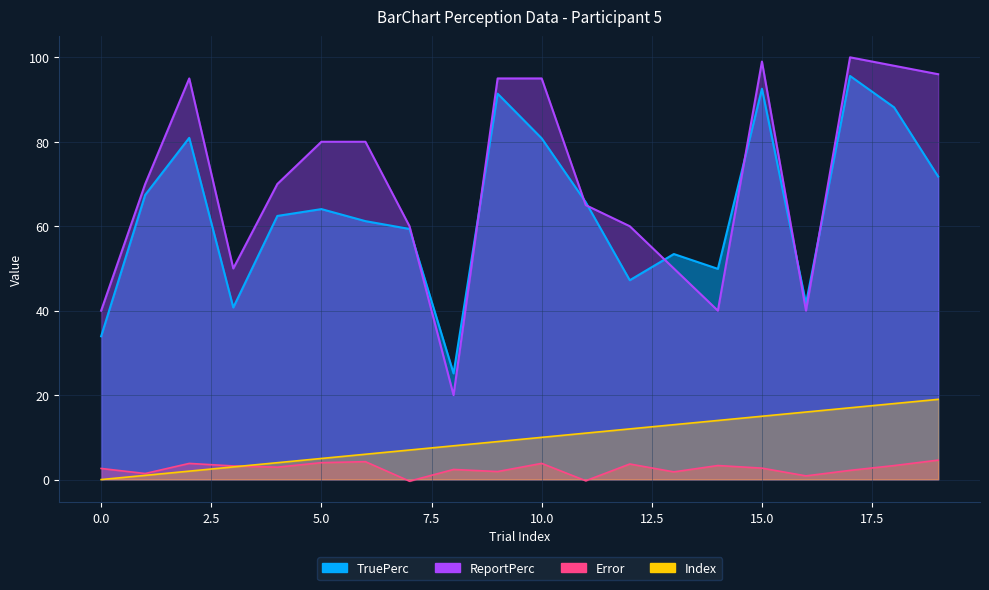

List the series in order of their peak value, highest first.

ReportPerc, TruePerc, Index, Error